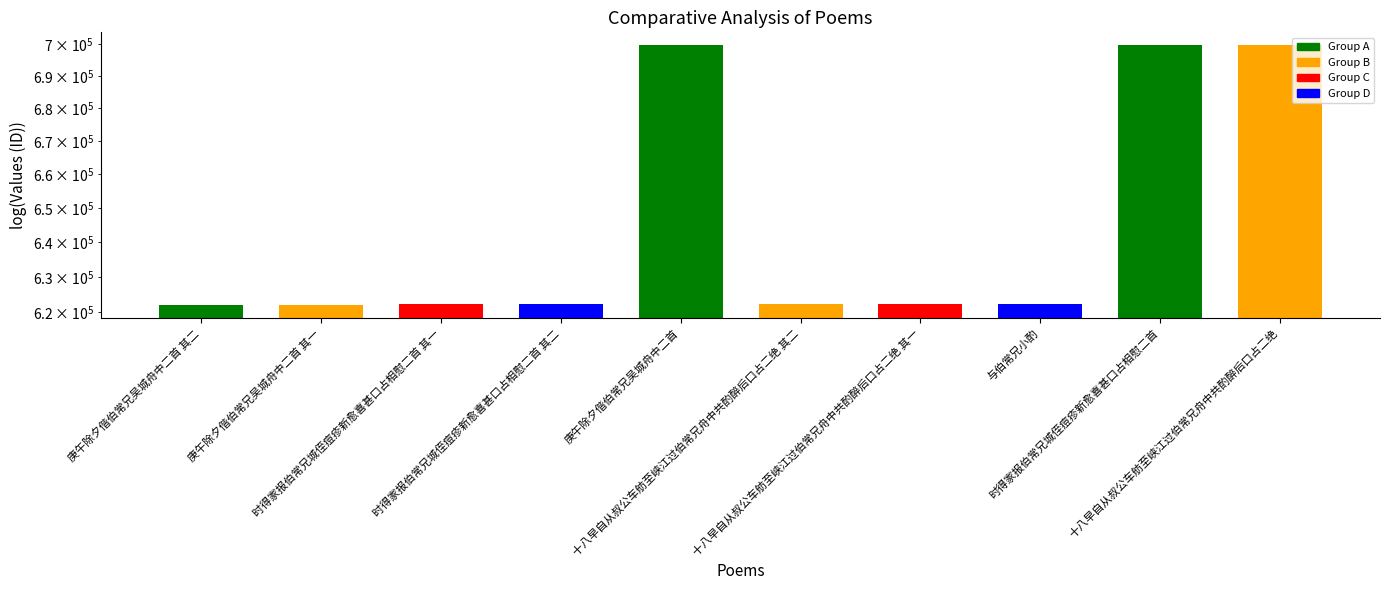

What is the sum of all values?

6454750